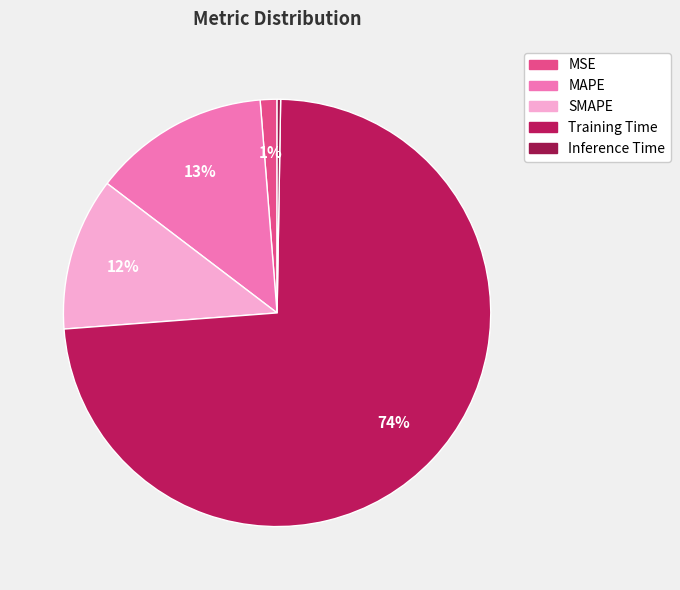

Is SMAPE the majority of the pie?

No